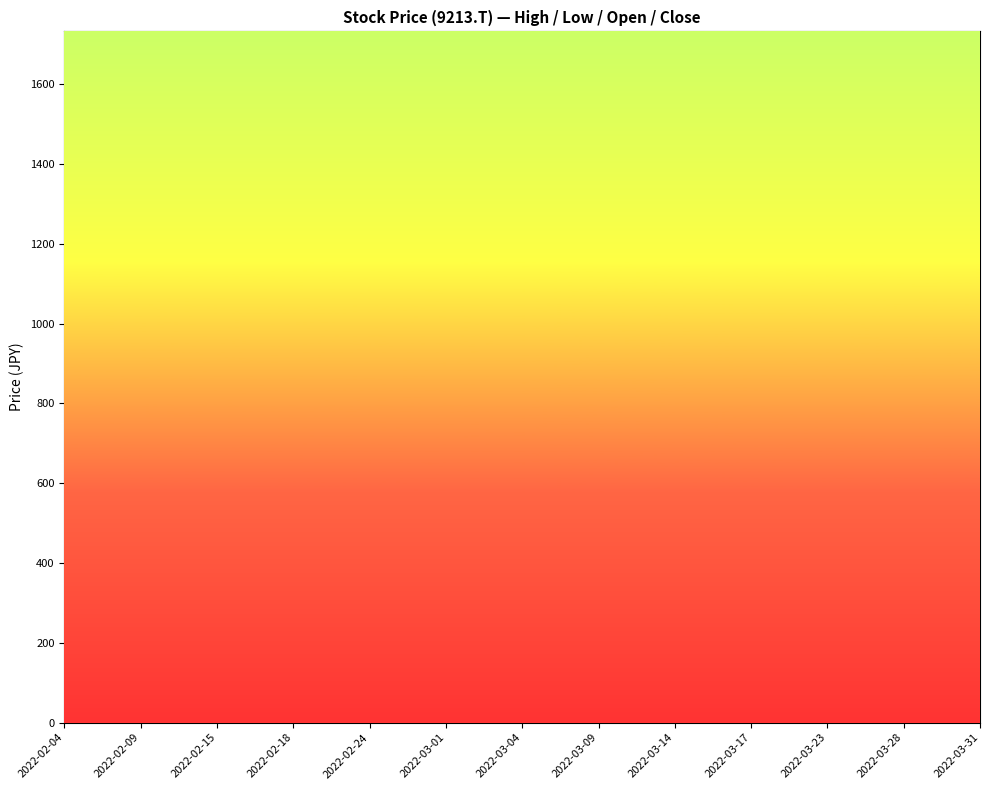

True or false: Low and Close intersect in this chart.

False